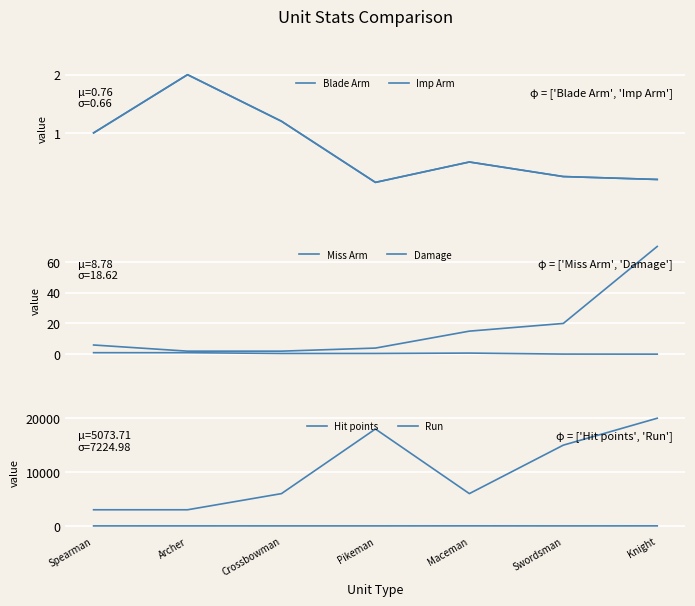

How many interior local peaks does the Run series have?

2